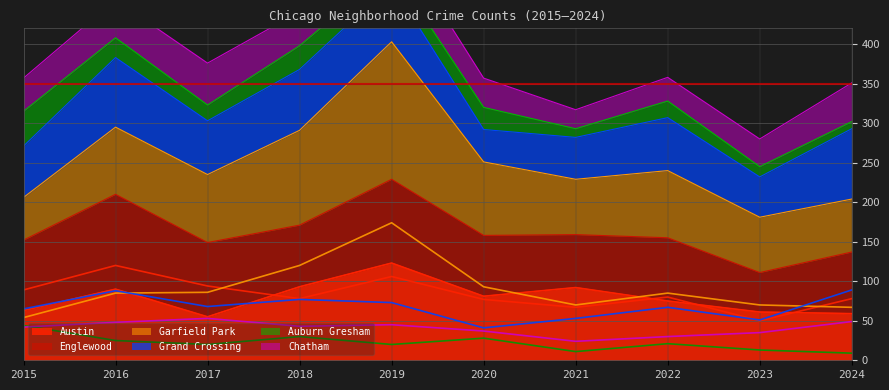

The value of Austin at 2017 is 80. True or false?

False